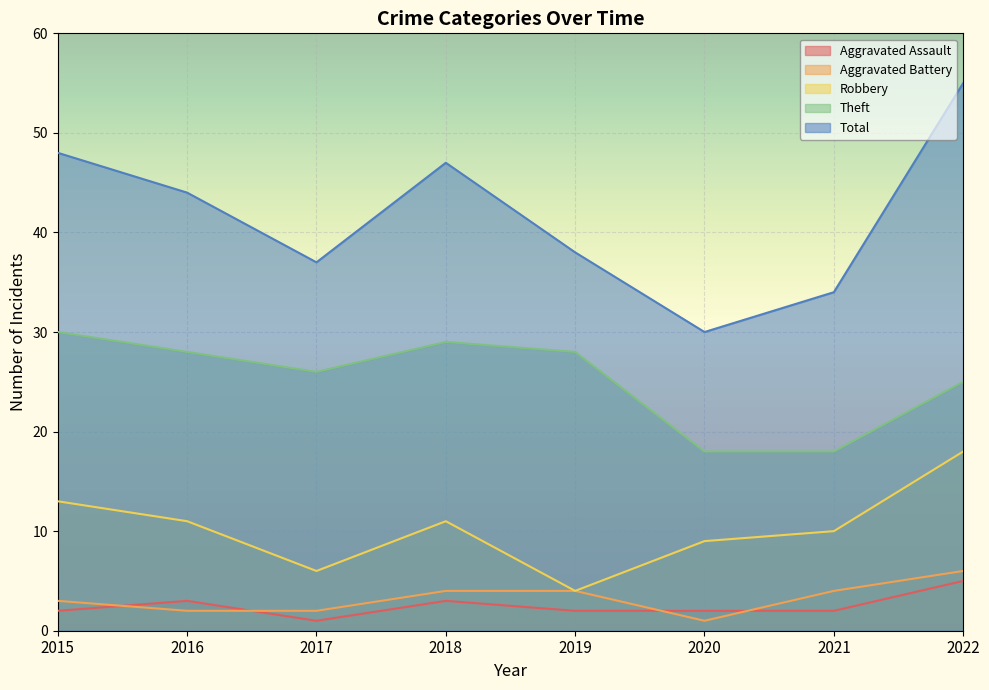

At how many categories does at least one series exceed 32?

7